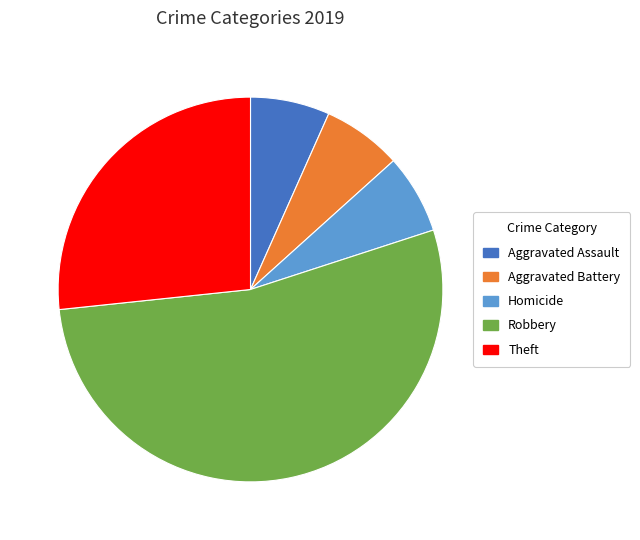

How many segments does this pie chart have?

5